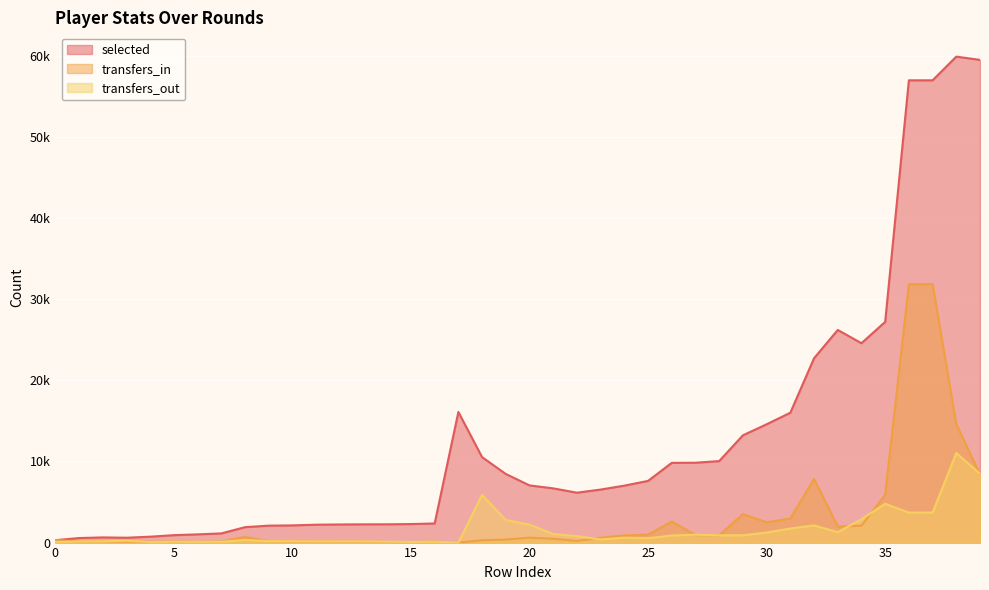

Where does the selected series first go above 7016?

17